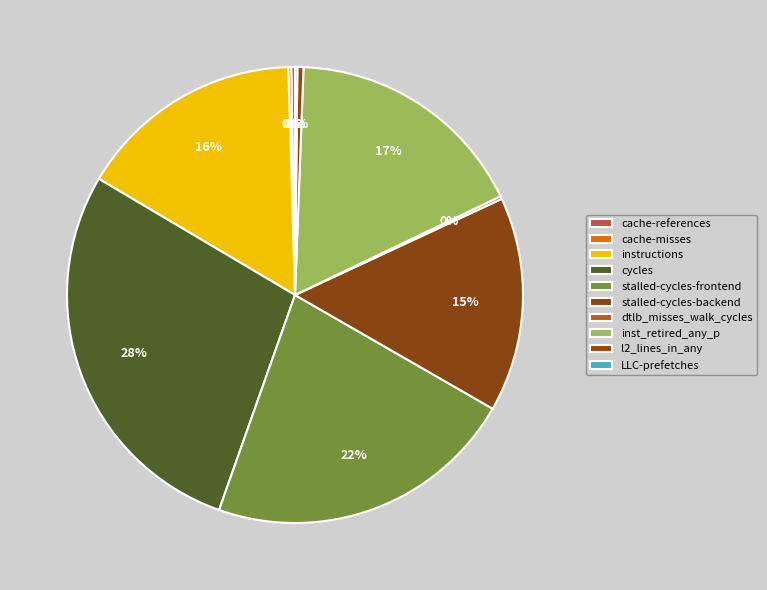

To the nearest percent, what is the difference between the cycles and cache-misses slice percentages?

28%